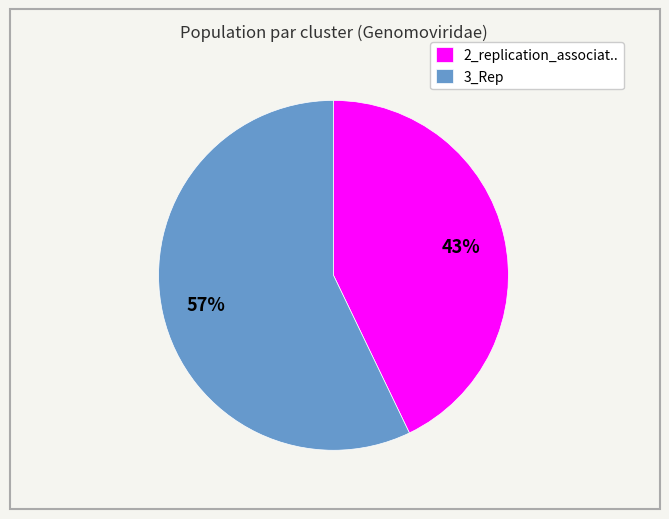

Rank the categories by value from lowest to highest.

2_replication_associat.., 3_Rep